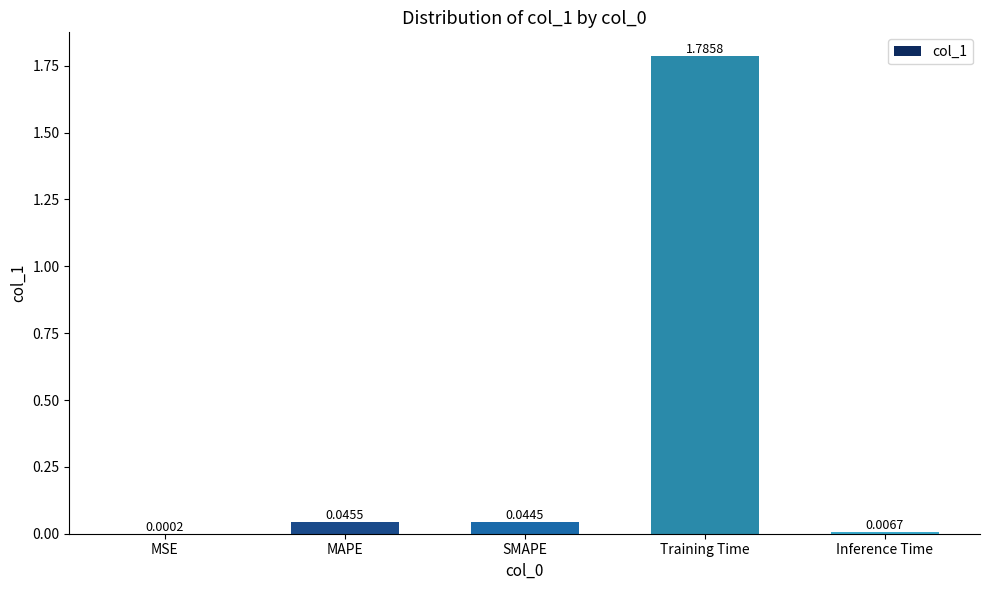

What is the change in value from MAPE to Training Time?

+1.7